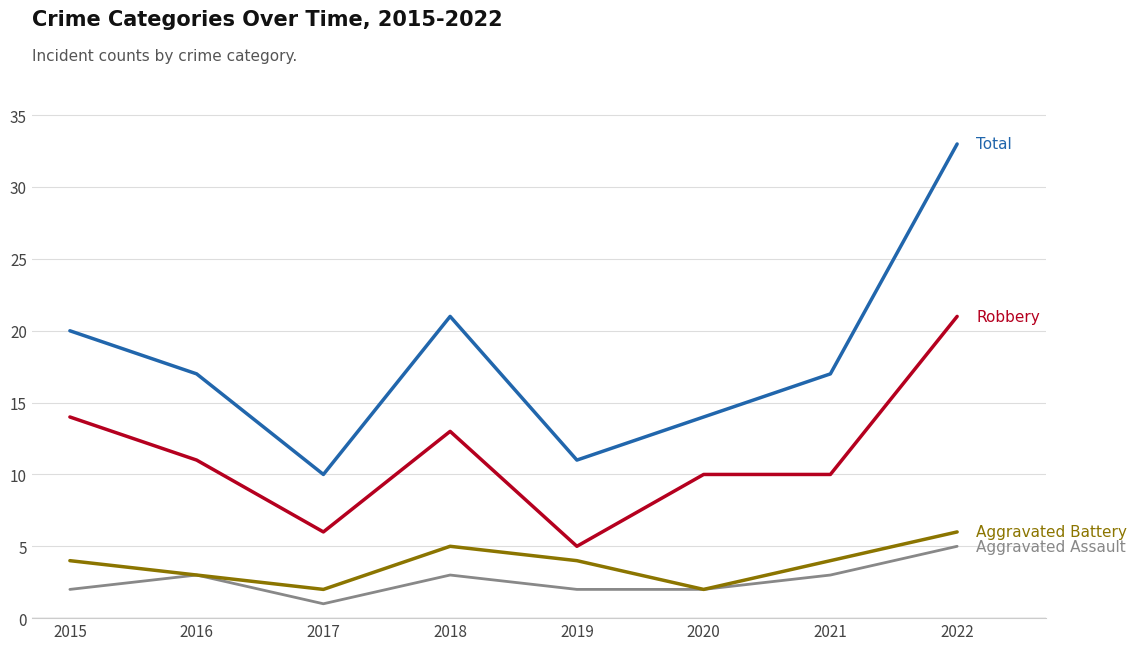

What is the total value across all series at 2019?

22